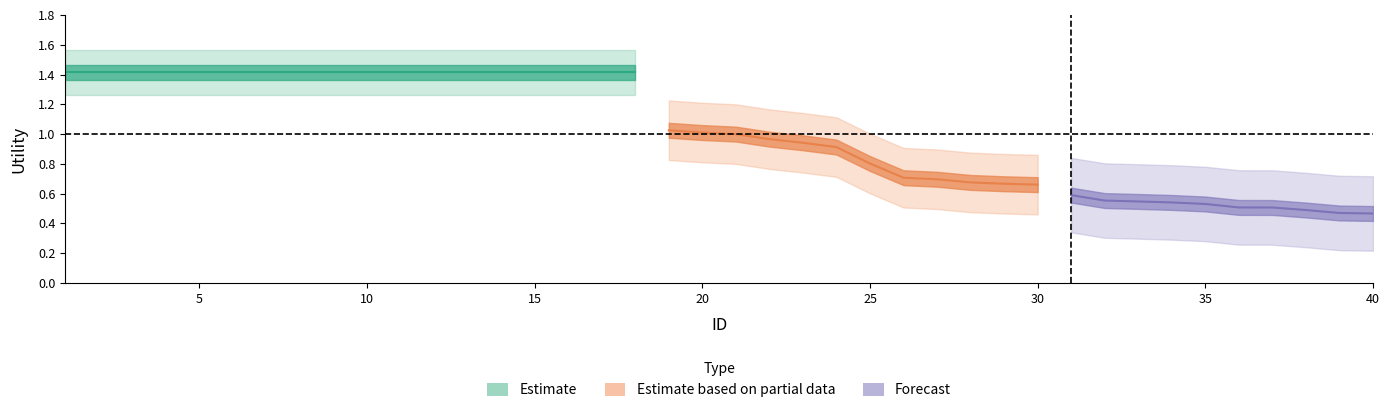

List the labels in order of value, largest first.

1, 2, 3, 4, 5, 6, 7, 8, 9, 10, 11, 12, 13, 14, 15, 16, 17, 18, 19, 20, 21, 22, 23, 24, 25, 26, 27, 28, 29, 30, 31, 32, 33, 34, 35, 36, 37, 38, 39, 40